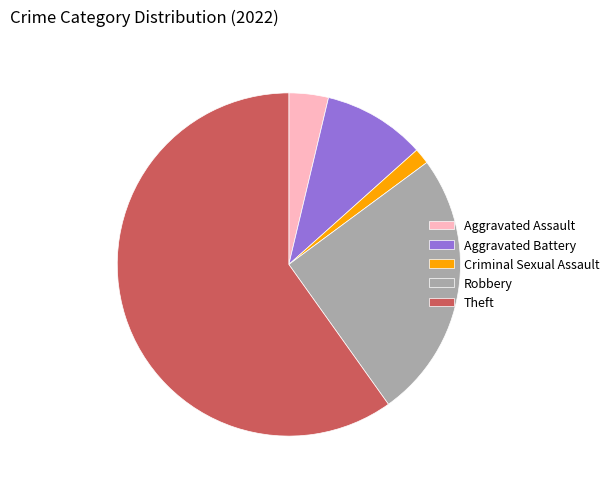

Which category has the smallest portion of the pie?

Criminal Sexual Assault